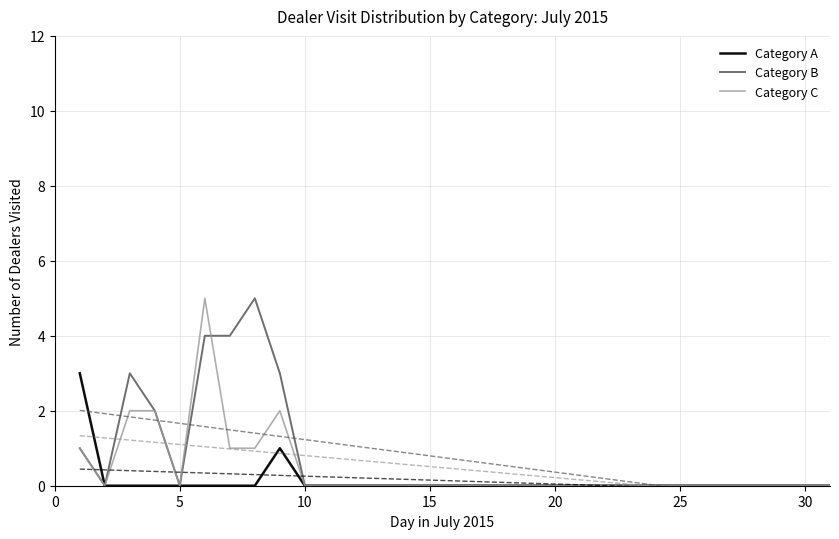

True or false: Category A and Category C intersect in this chart.

False